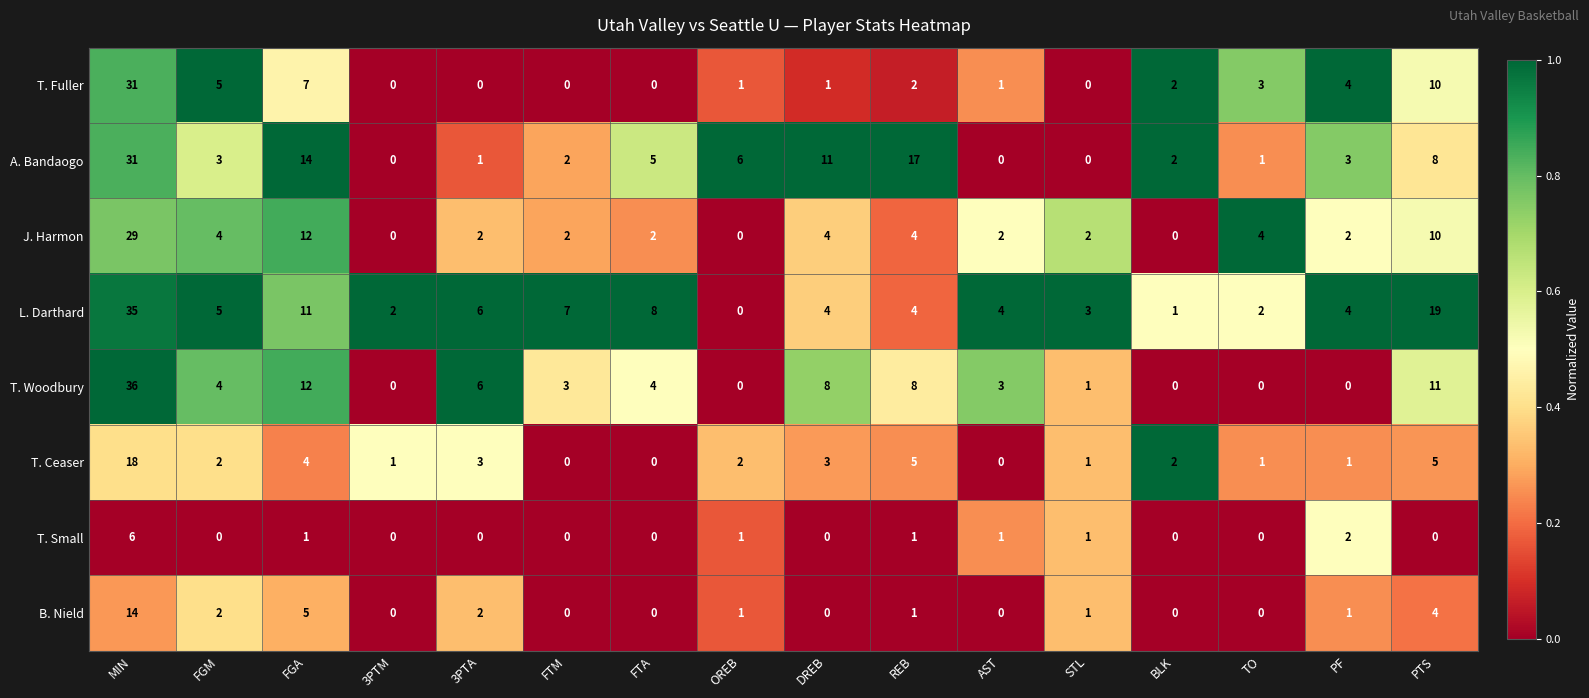

What is the difference between the maximum and minimum values in the B. Nield series?

14